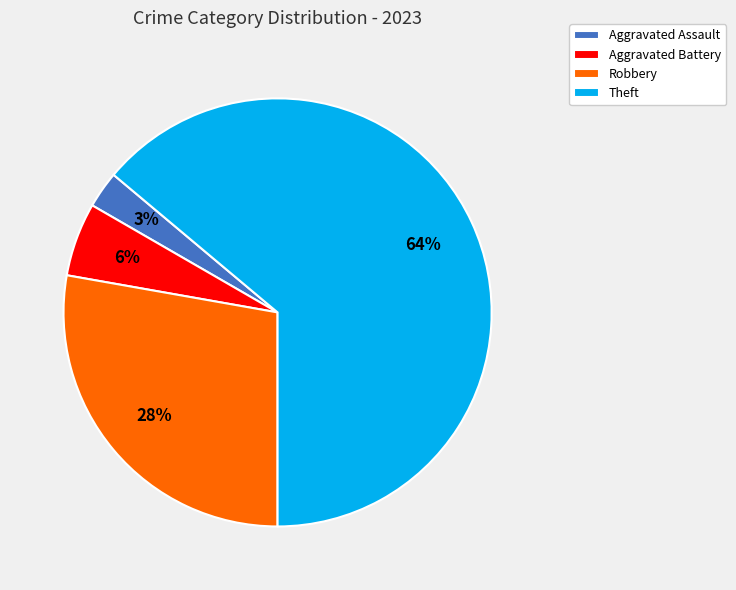

To the nearest percent, what is the average slice percentage?

25%